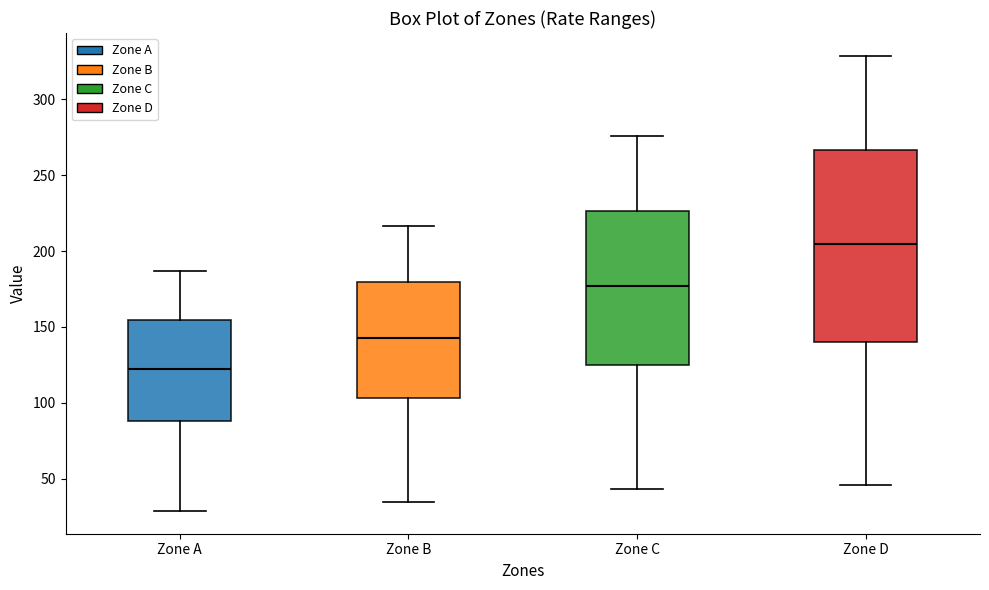

Reading left to right, read every box against the y-axis: the position of its median line, the range the box covers, and the ends of its whiskers. The values are not printed on the chart, so give them approximately, as read against the axis.

Zone A: median 120, box 90 to 155, whiskers 30 to 185
Zone B: median 145, box 105 to 180, whiskers 35 to 215
Zone C: median 175, box 125 to 225, whiskers 45 to 275
Zone D: median 205, box 140 to 265, whiskers 45 to 330